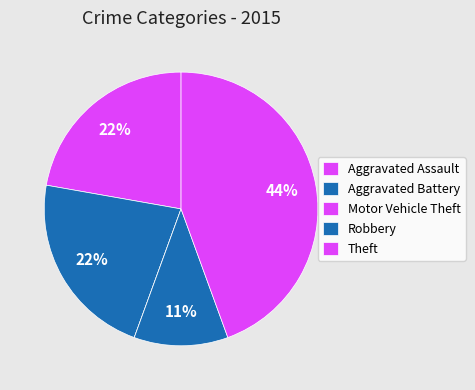

What is the smallest slice in the pie chart?

Motor Vehicle Theft